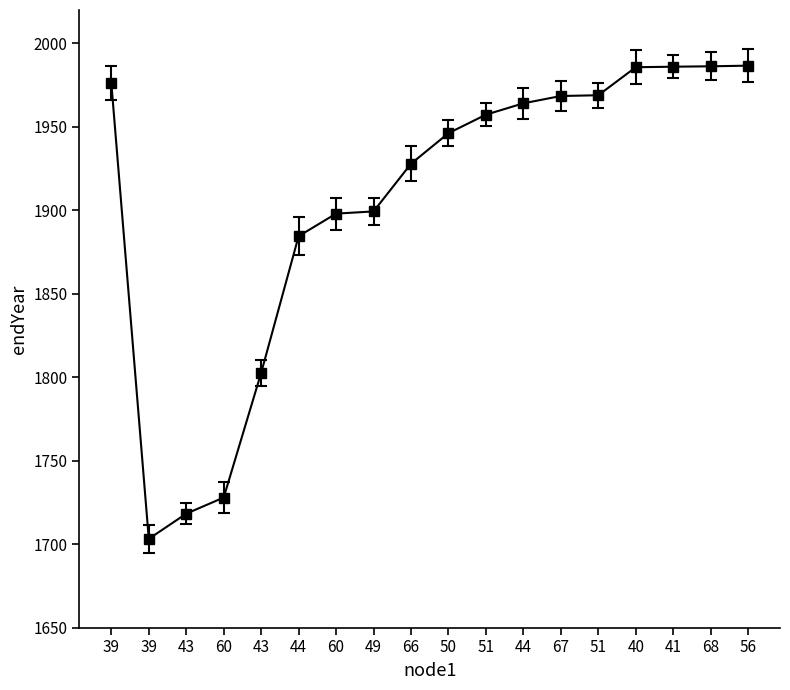

Reading right to left, extract all data points from this chart.

1986.7	1986.3	1986.0	1985.7	1968.9	1968.5	1964.1	1957.3	1946.2	1927.9	1899.3	1898.0	1884.5	1802.6	1727.9	1718.3	1703.2	1976.2